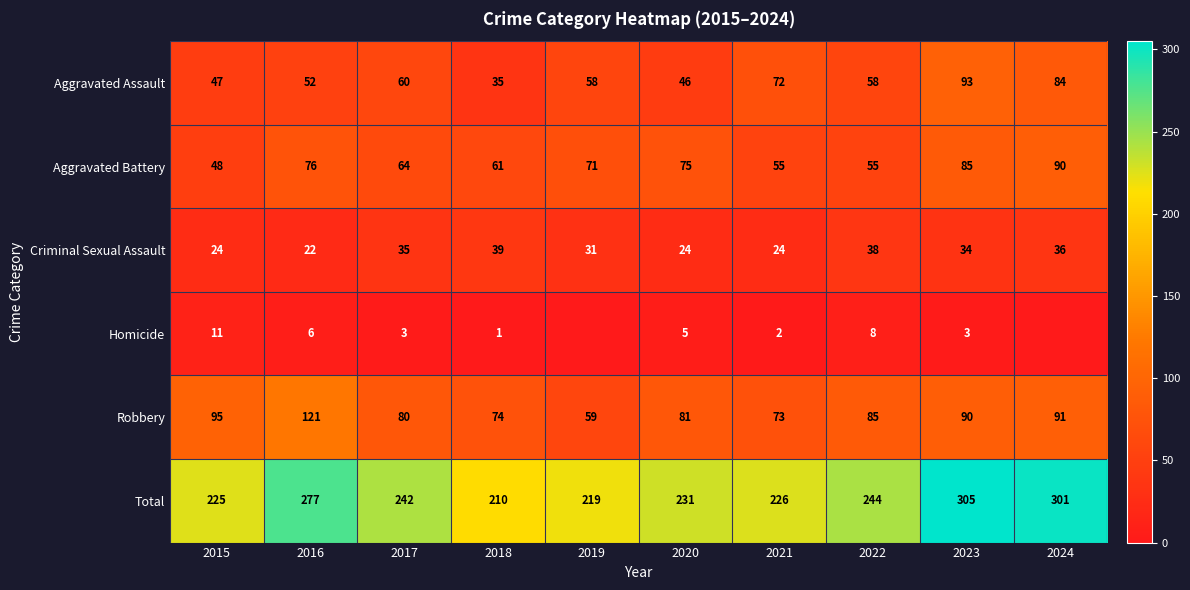

Between 2016 and 2023, which series saw the biggest shift?

Aggravated Assault